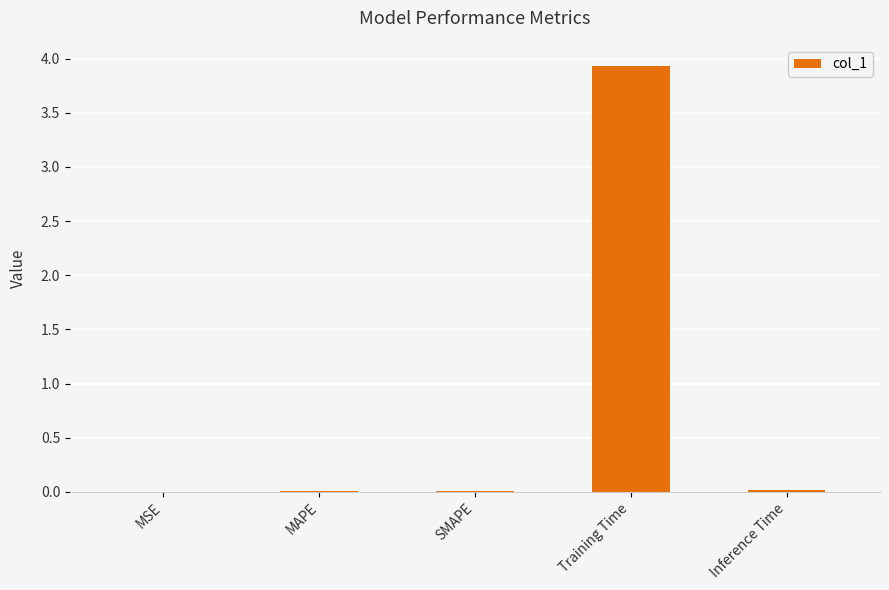

Read the value at Training Time.

3.9